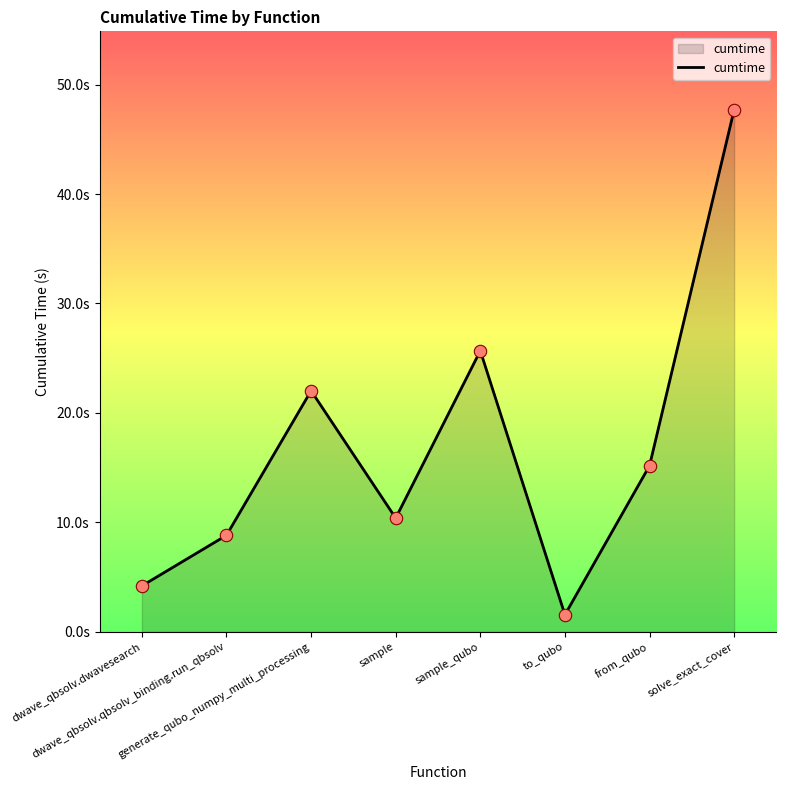

What is the change in value from dwave_qbsolv.qbsolv_binding.run_qbsolv to to_qubo?

-7.3